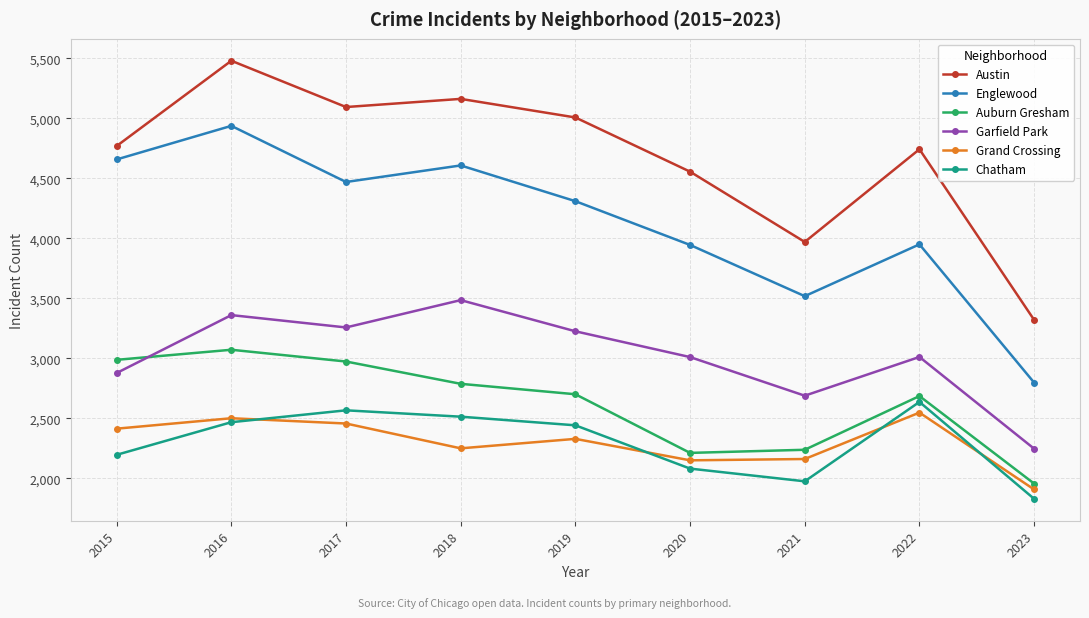

At which label does Garfield Park first exceed 3011?

2016